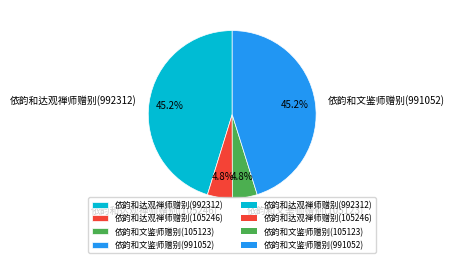

To the nearest percent, what is the difference between the largest and smallest slice percentages?

40%